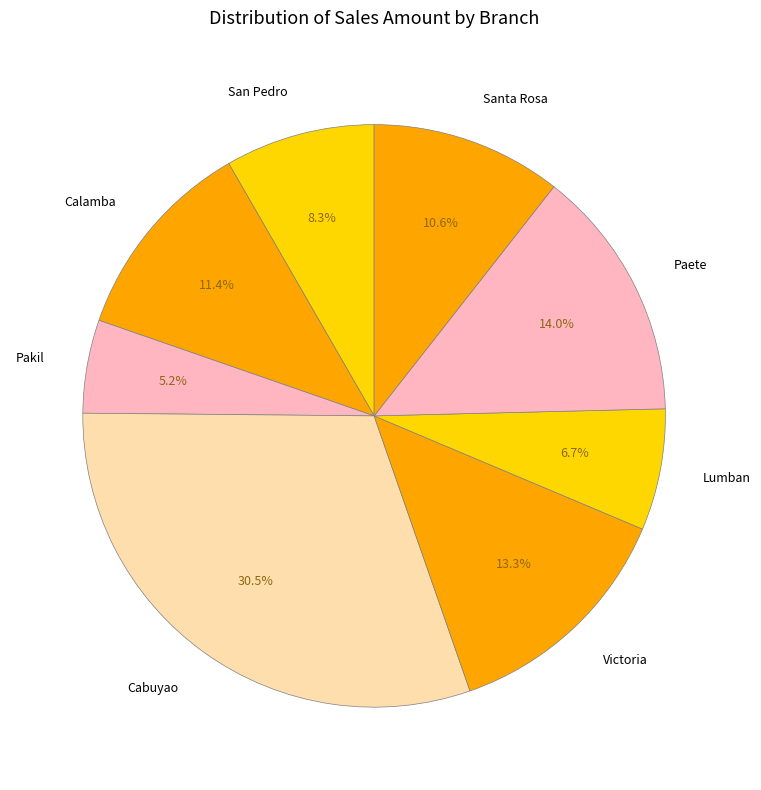

To the nearest percent, what is the average slice percentage?

12%